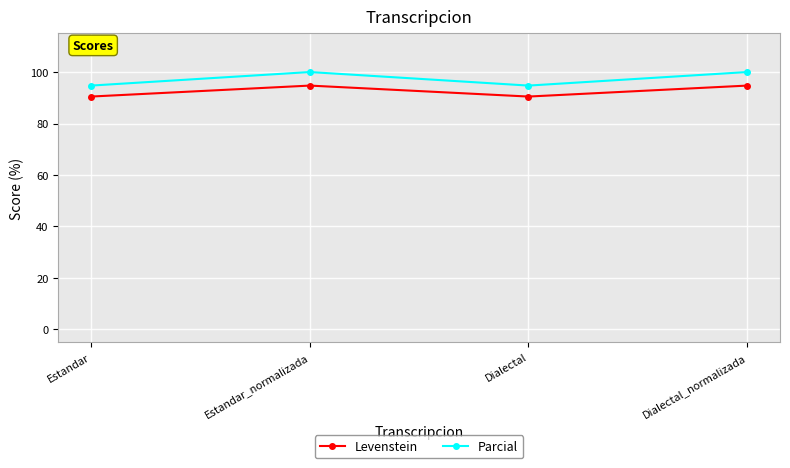

True or false: Parcial has a value of 100.0 at Estandar_normalizada.

True